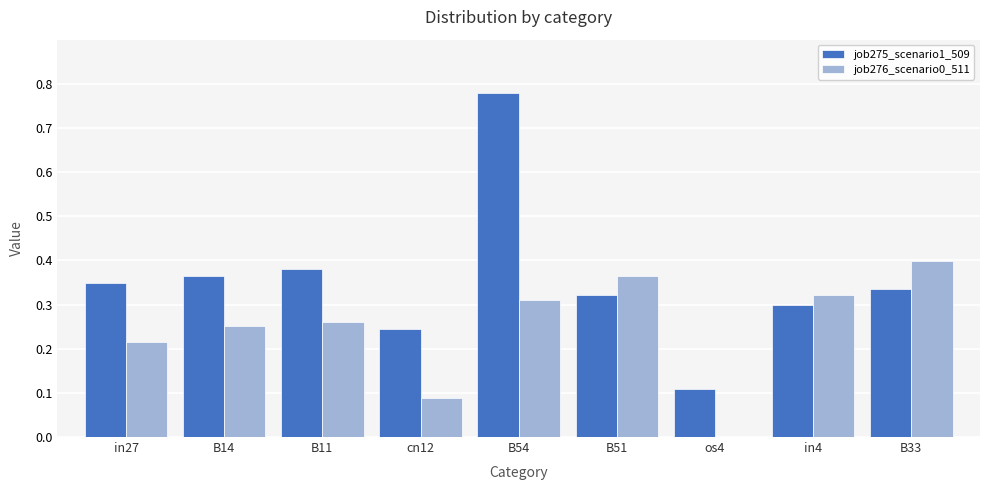

Which series changed the most between in27 and cn12?

job276_scenario0_511